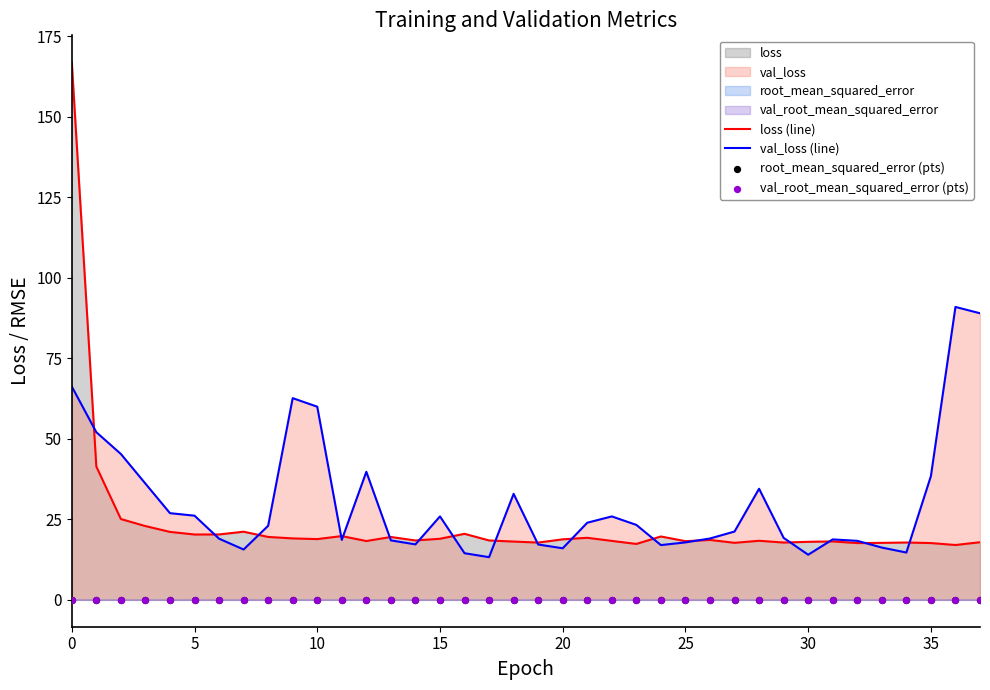

Which series has the largest Y range (max minus min)?

loss (line)